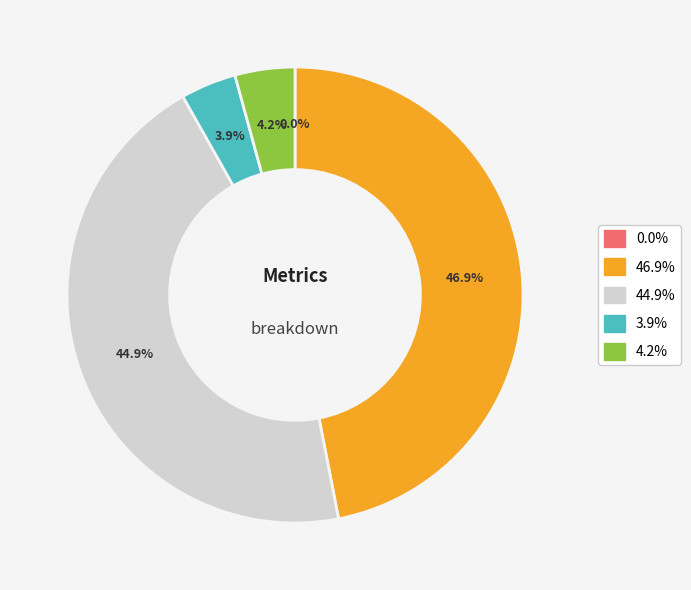

Does any single category account for the majority?

No